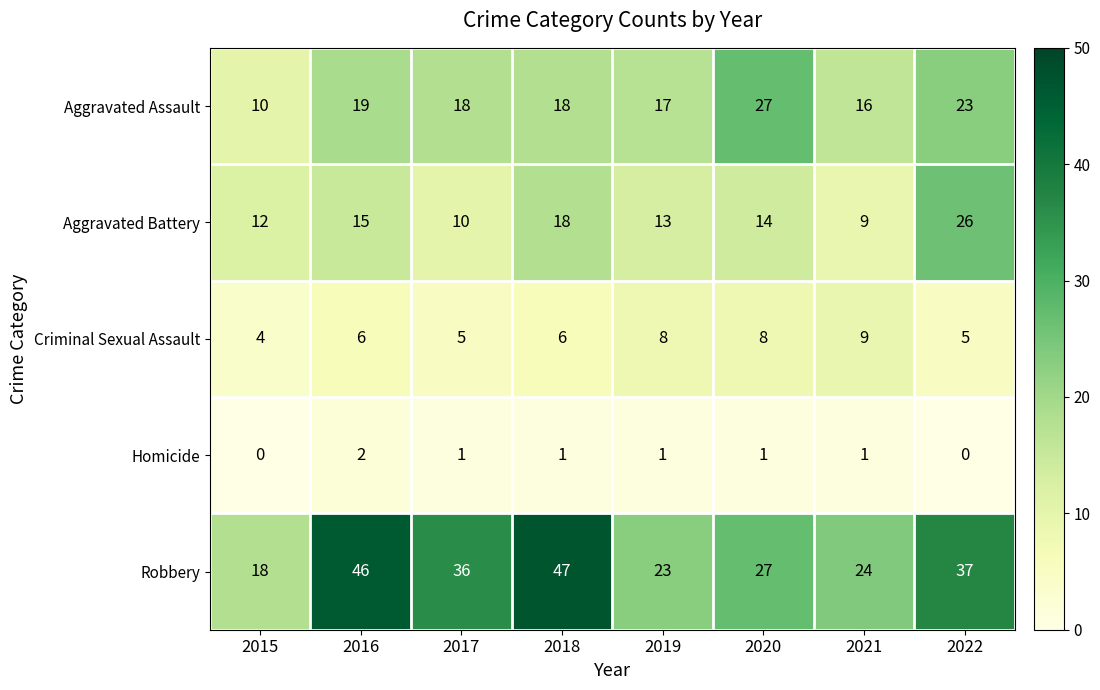

Where is Aggravated Battery nearest to the value 17?

2018